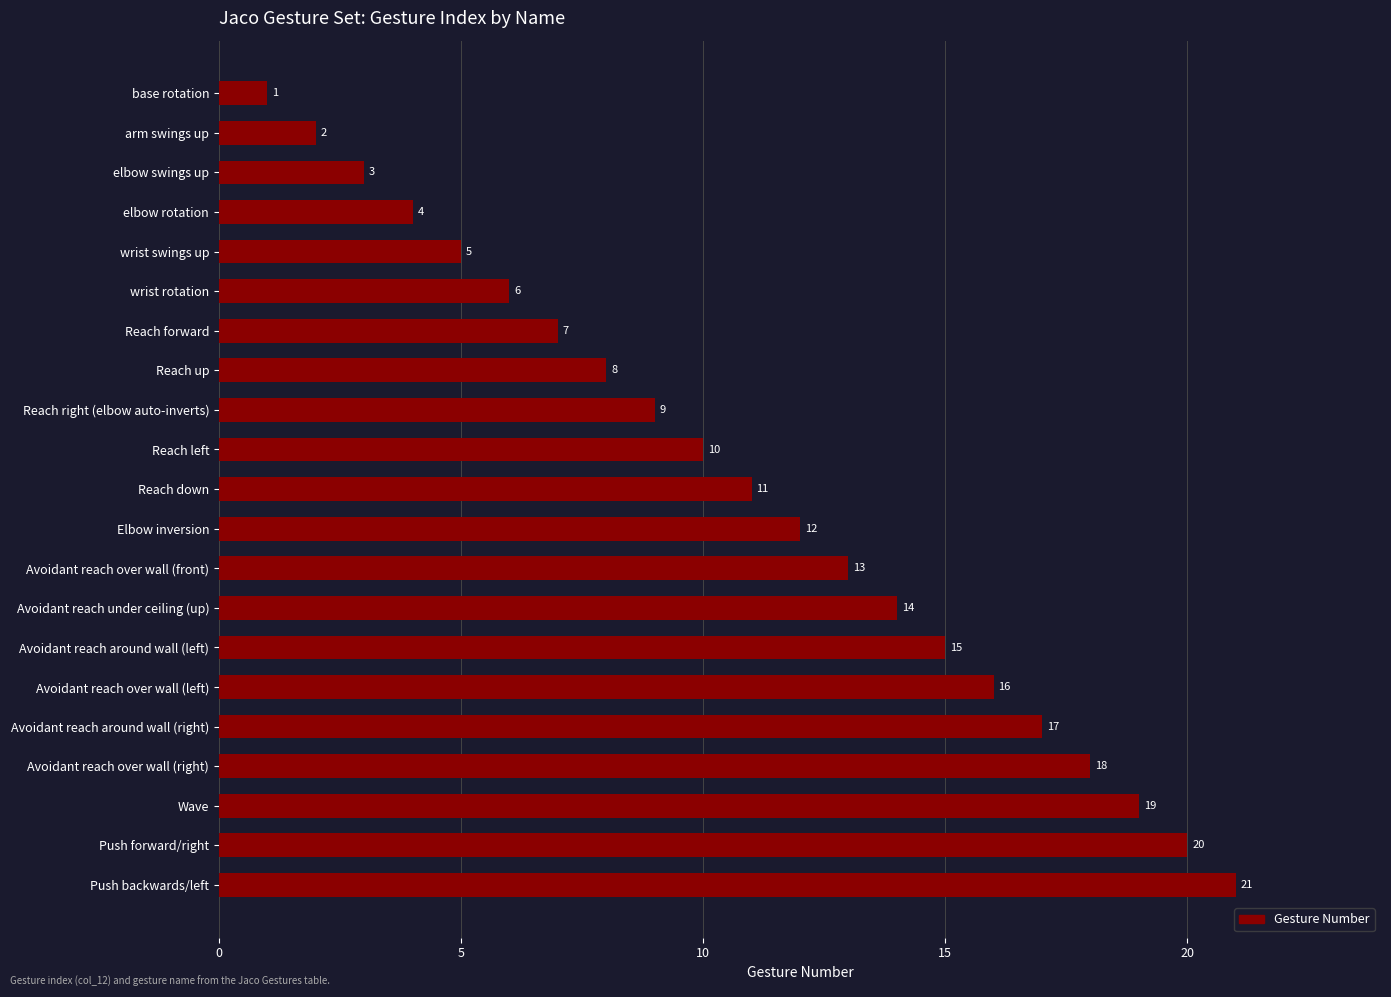

List the labels in order of value, largest first.

Push backwards/left, Push forward/right, Wave, Avoidant reach over wall (right), Avoidant reach around wall (right), Avoidant reach over wall (left), Avoidant reach around wall (left), Avoidant reach under ceiling (up), Avoidant reach over wall (front), Elbow inversion, Reach down, Reach left, Reach right (elbow auto-inverts), Reach up, Reach forward, wrist rotation, wrist swings up, elbow rotation, elbow swings up, arm swings up, base rotation